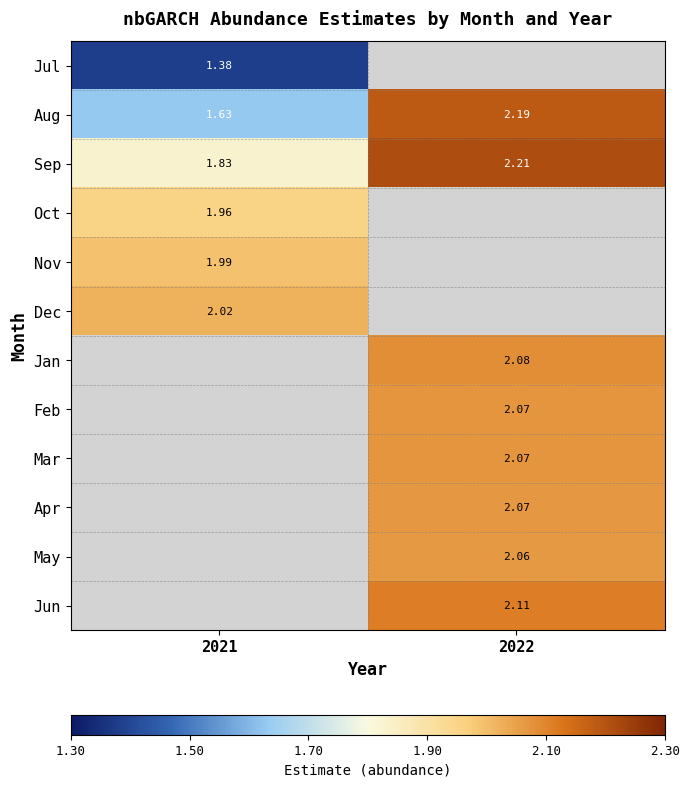

Is the value of Jul at 2021 greater than the value of May at 2022?

No